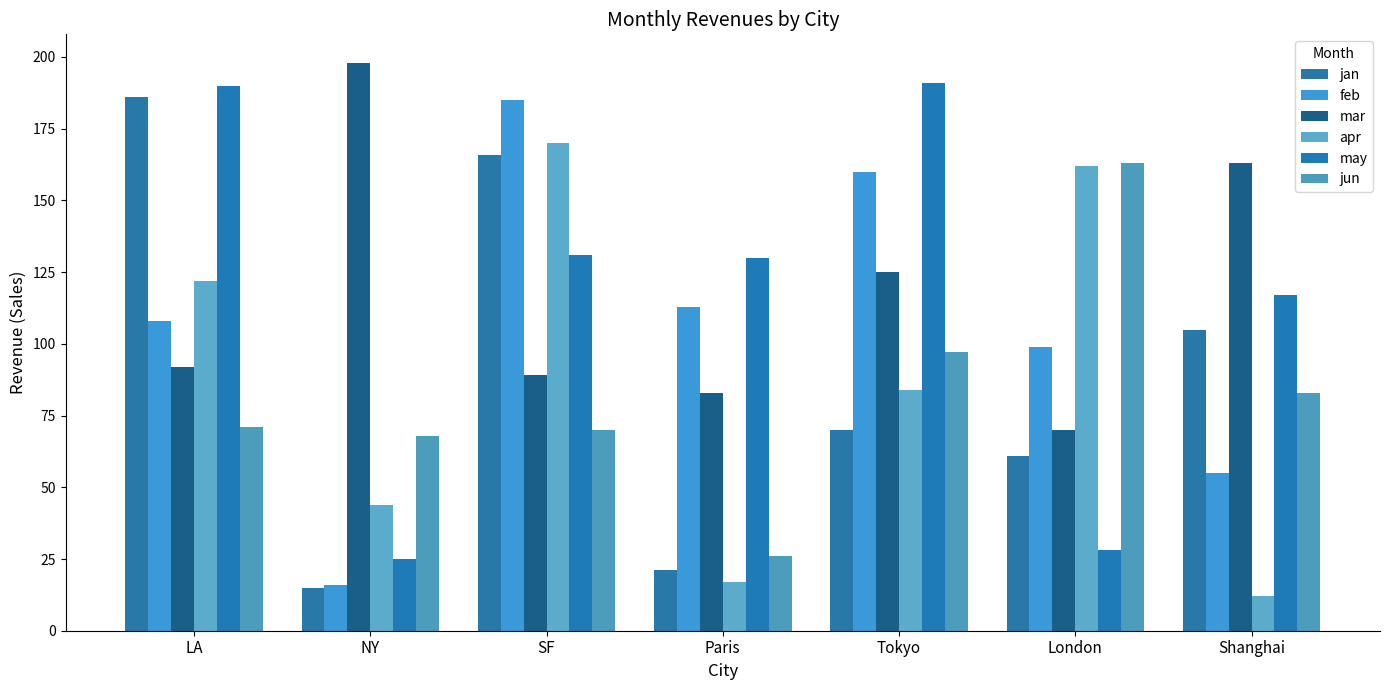

What is the maximum value shown in the chart?

198